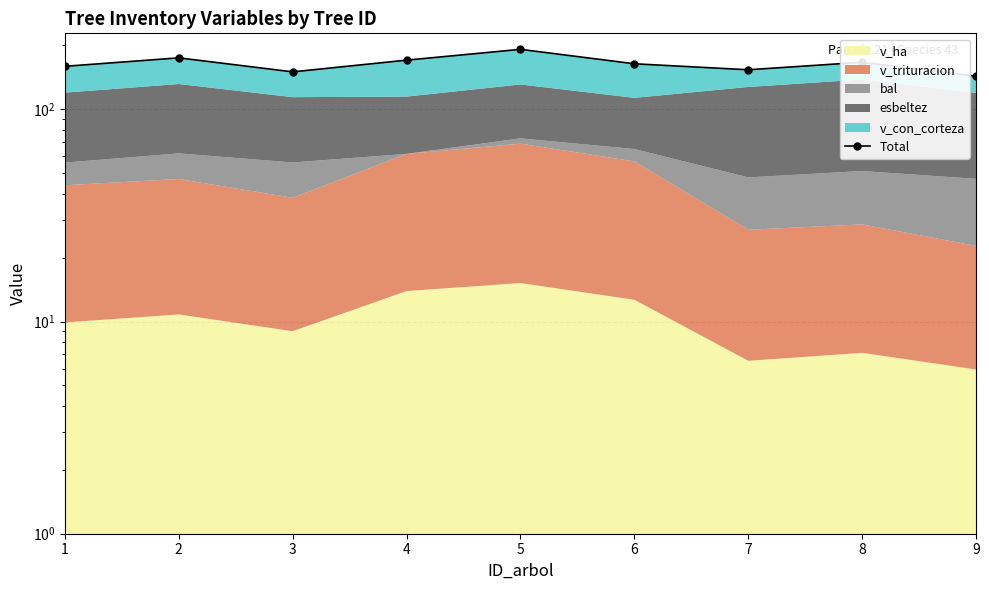

Is it true that the value at 6 is 163.9?

True